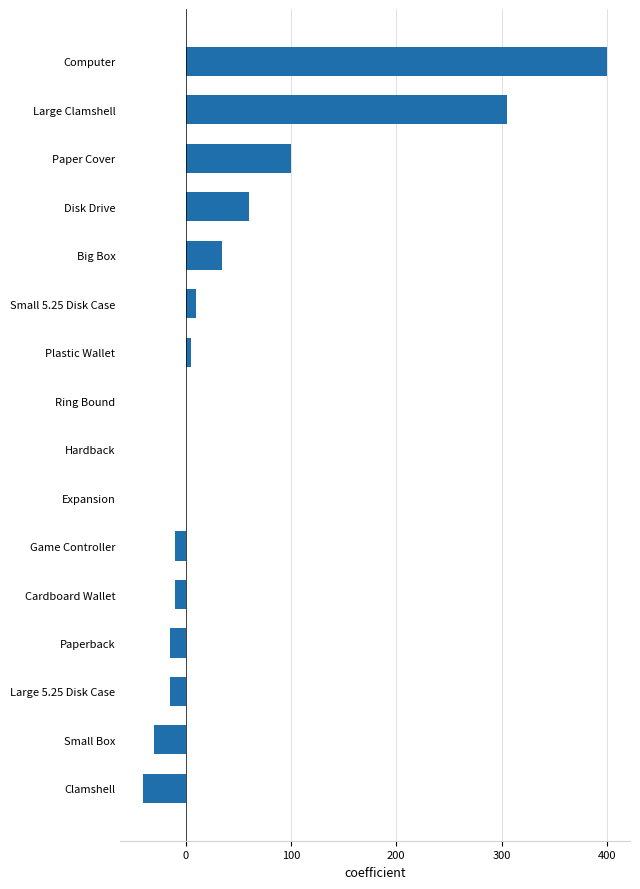

True or false: the data shows -15 at Paperback.

True